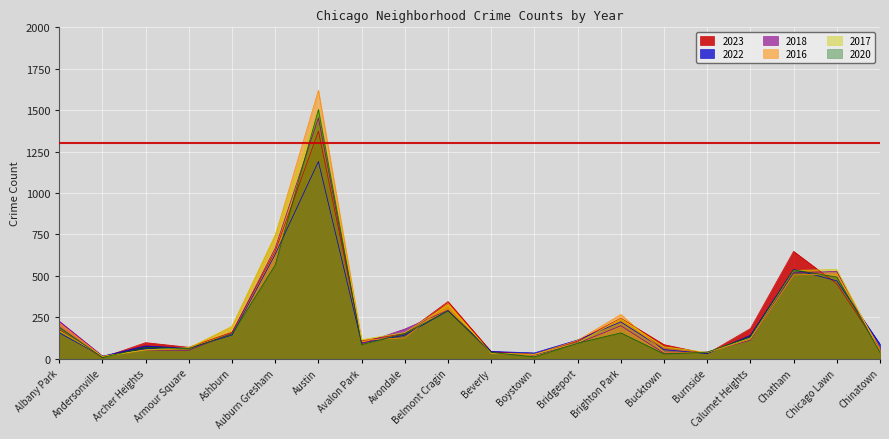

How many times do 2022 and 2016 cross each other?

11